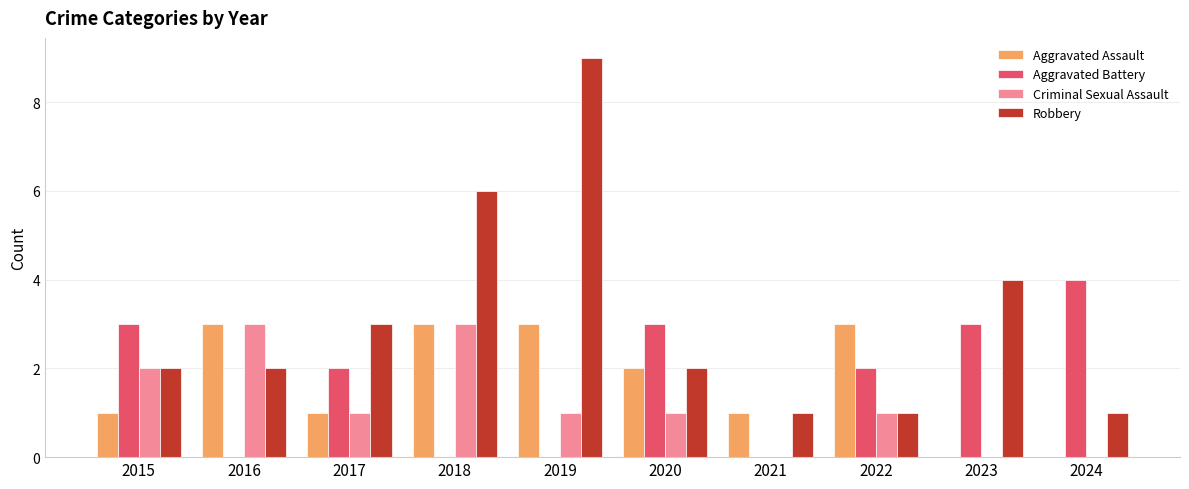

How many Criminal Sexual Assault values are between 0 and 2?

8